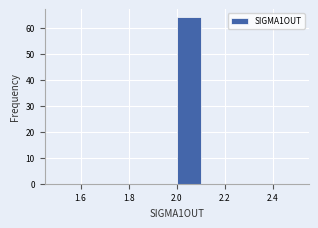

Reading left to right, list every bar in this chart as the range it spans on the x-axis followed by its height. The values are not printed on the chart, so give them approximately, as read against the axis.

1.5 to 1.6: 0
1.6 to 1.7: 0
1.7 to 1.8: 0
1.8 to 1.9: 0
1.9 to 2.0: 0
2.0 to 2.1: 64
2.1 to 2.2: 0
2.2 to 2.3: 0
2.3 to 2.4: 0
2.4 to 2.5: 0